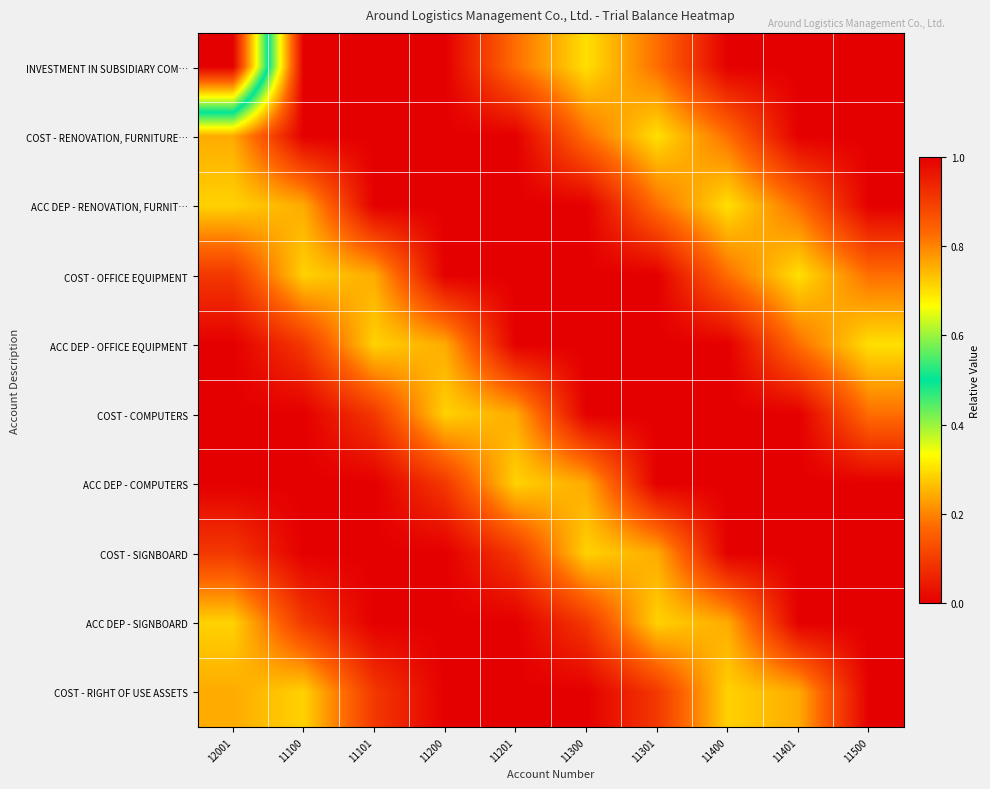

Count the number of data series in this chart.

10